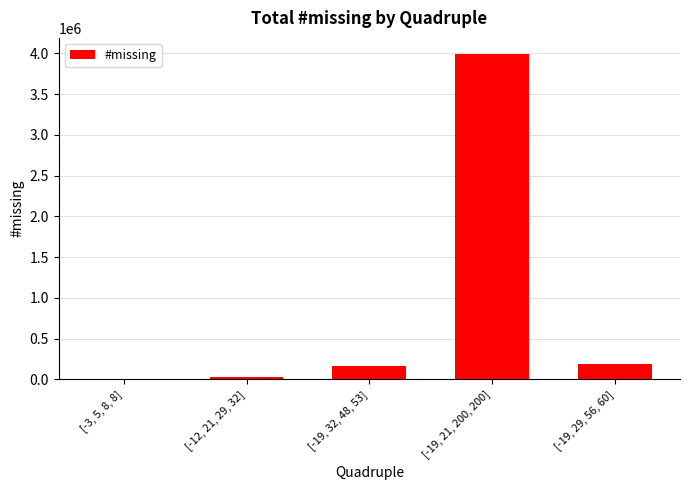

At which category does the chart reach its peak across all series?

[-19, 21, 200, 200]